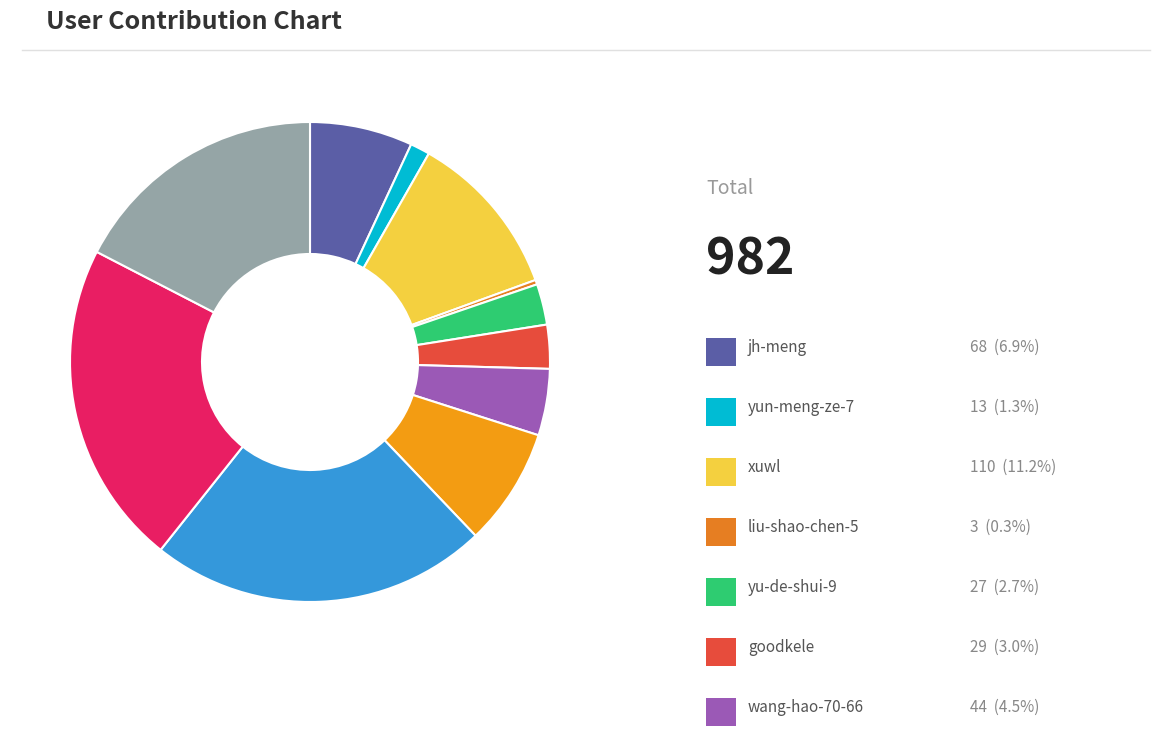

Does any single category account for the majority?

No